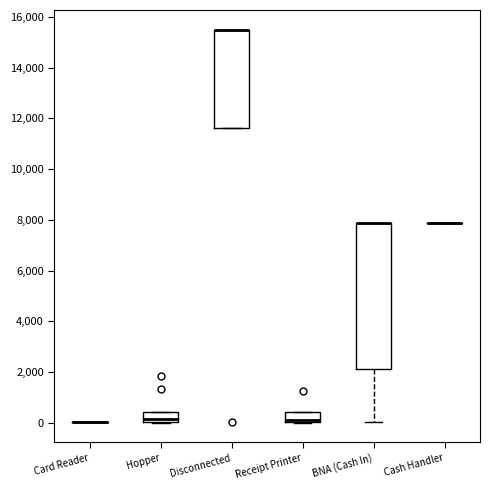

Which box is the tallest, from its lower edge to its upper edge?

BNA (Cash In)